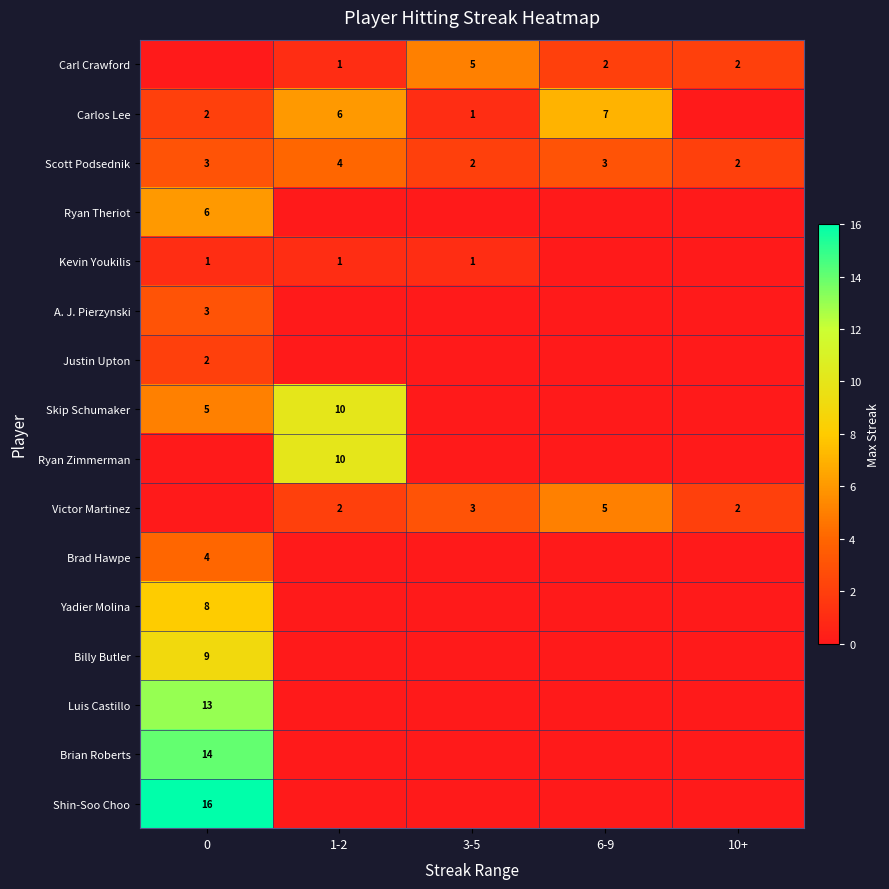

Count the number of categories in the chart.

5